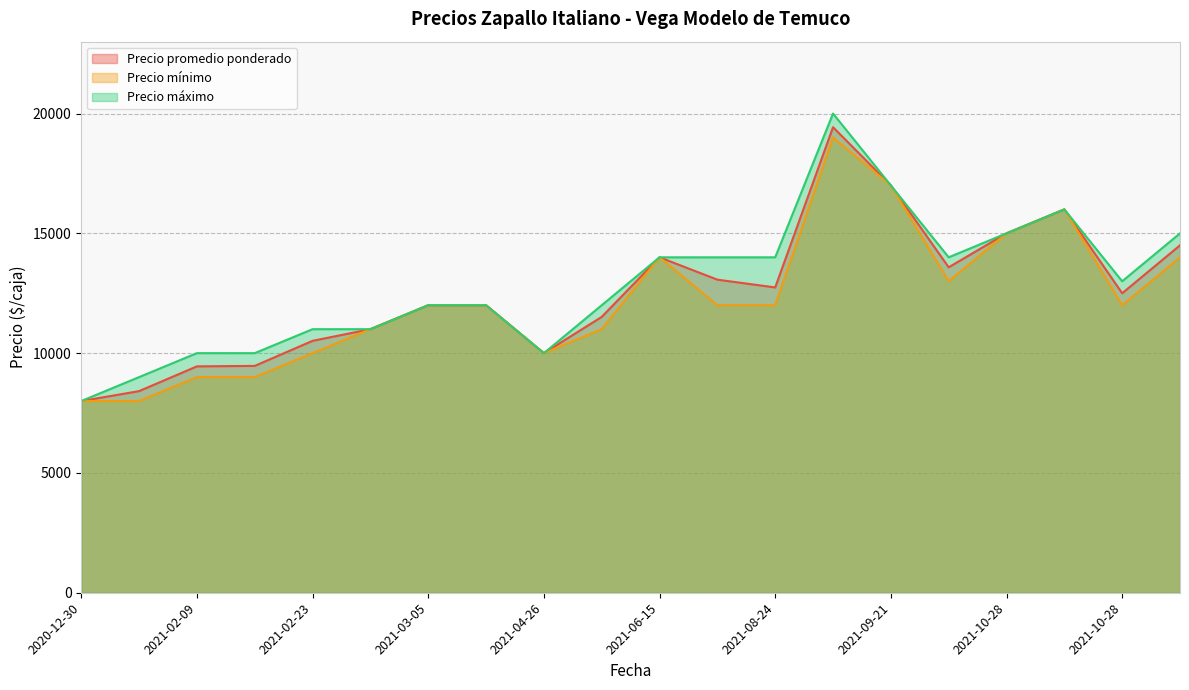

How many values in the Precio mínimo series are below 12000?

8